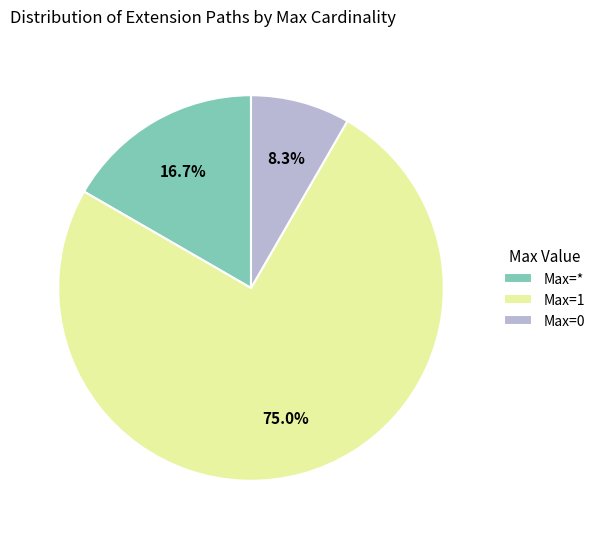

Combined, do Max=0 and Max=* account for over 50%?

No